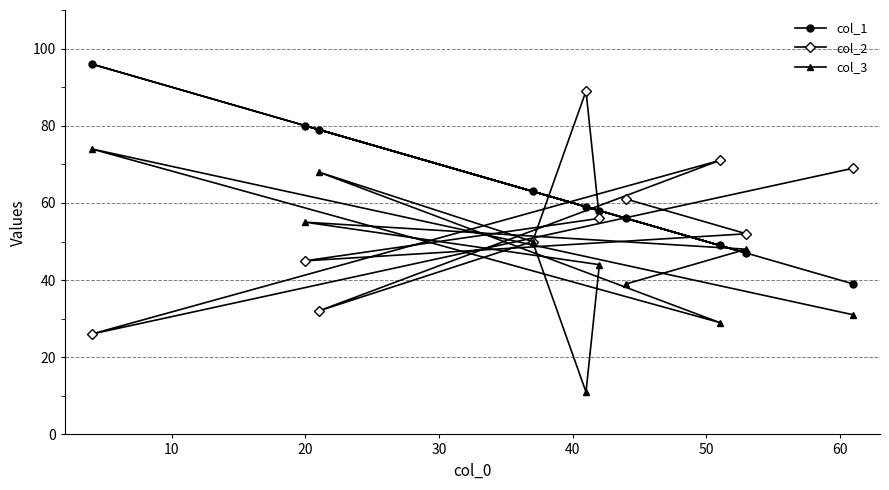

Reading left to right, extract all data points from this chart.

col_1: 96	80	79	63	59	58	56	49	47	39
col_2: 26	45	32	50	89	56	61	71	52	69
col_3: 74	55	68	50	11	44	39	29	48	31